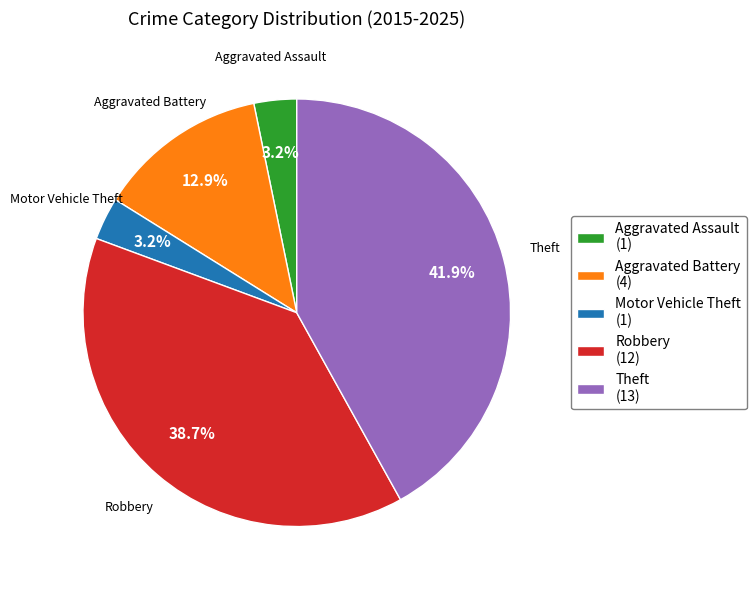

How many slices are in this pie chart?

5